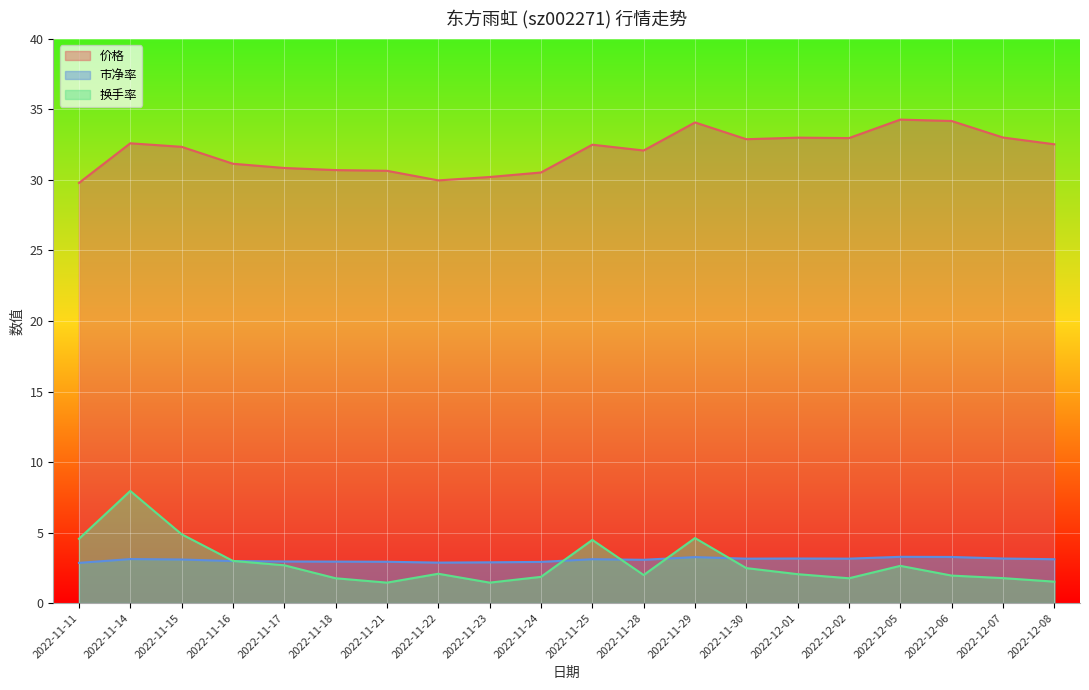

What is the difference between the maximum and minimum values in the 换手率 series?

6.5